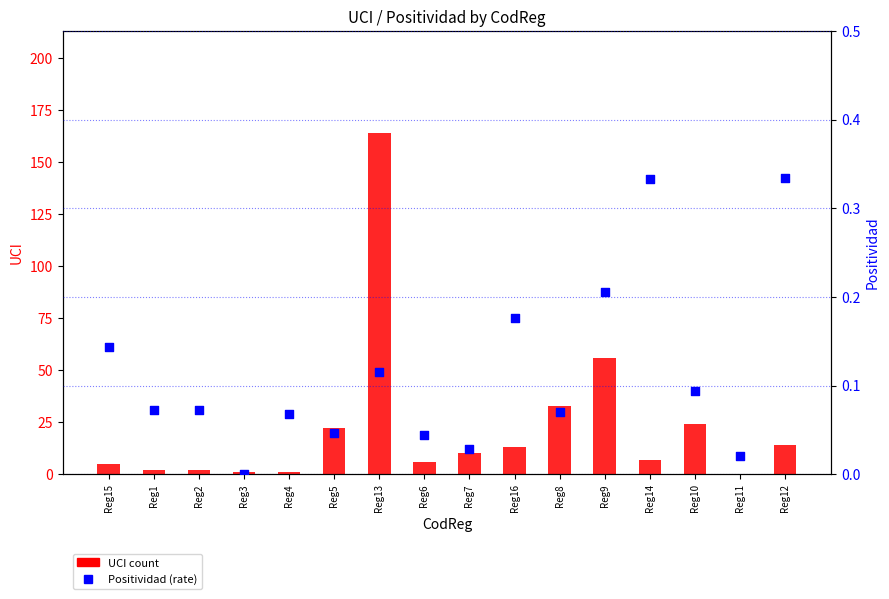

Is the value of UCI at Reg7 greater than the value of Positividad at Reg6?

Yes